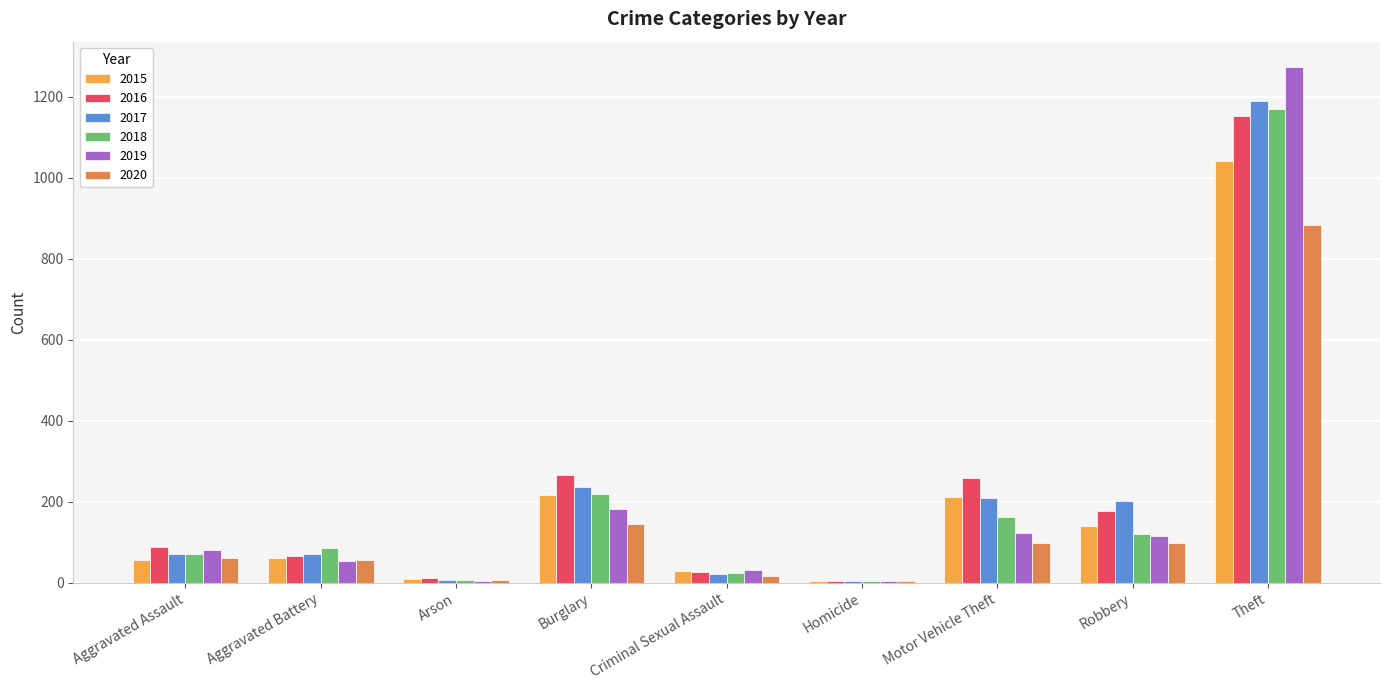

How many series are shown in this chart?

6